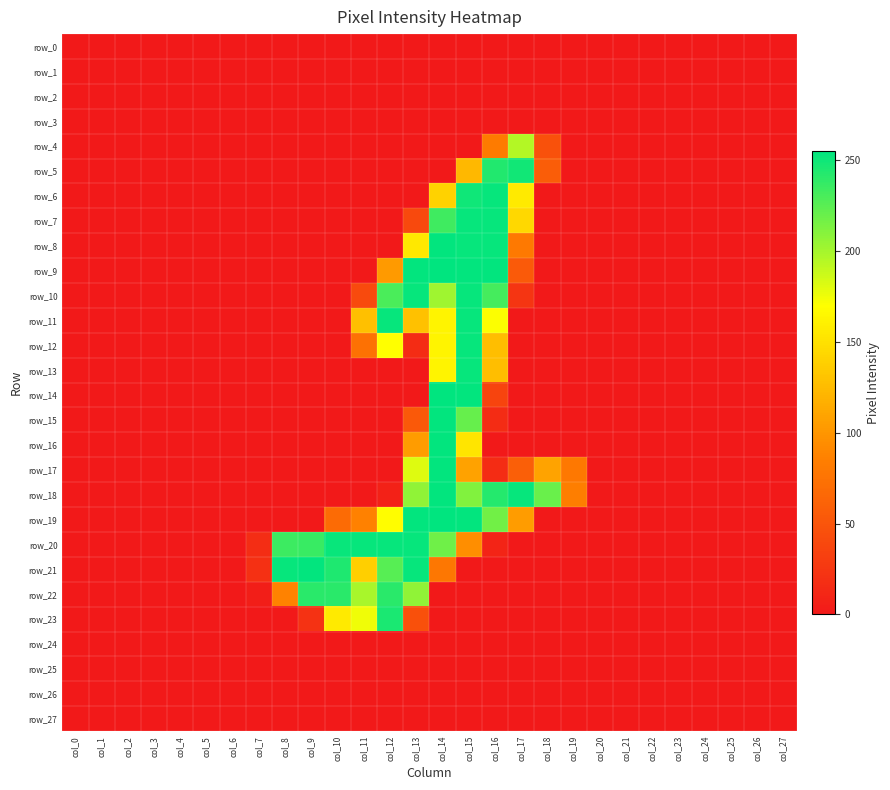

What is the sum of all row_6 values?

799